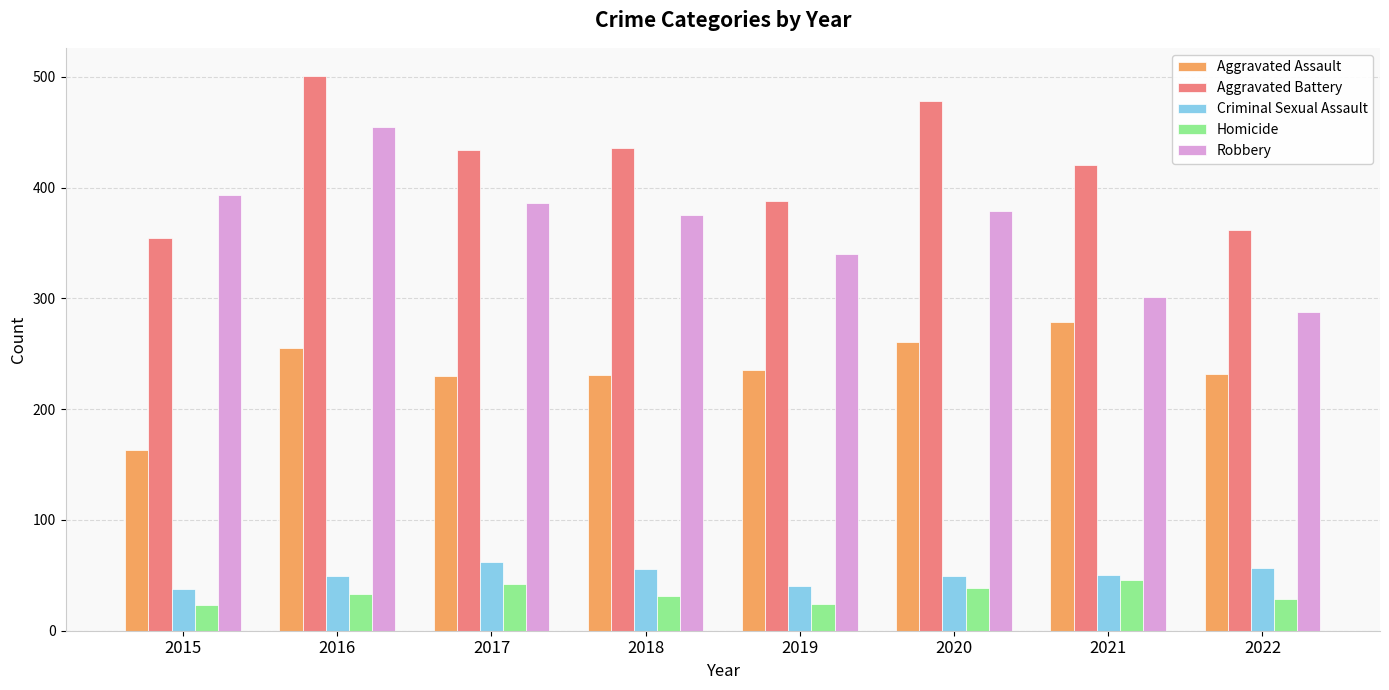

Rank the series at 2017 from lowest to highest value.

Homicide, Criminal Sexual Assault, Aggravated Assault, Robbery, Aggravated Battery